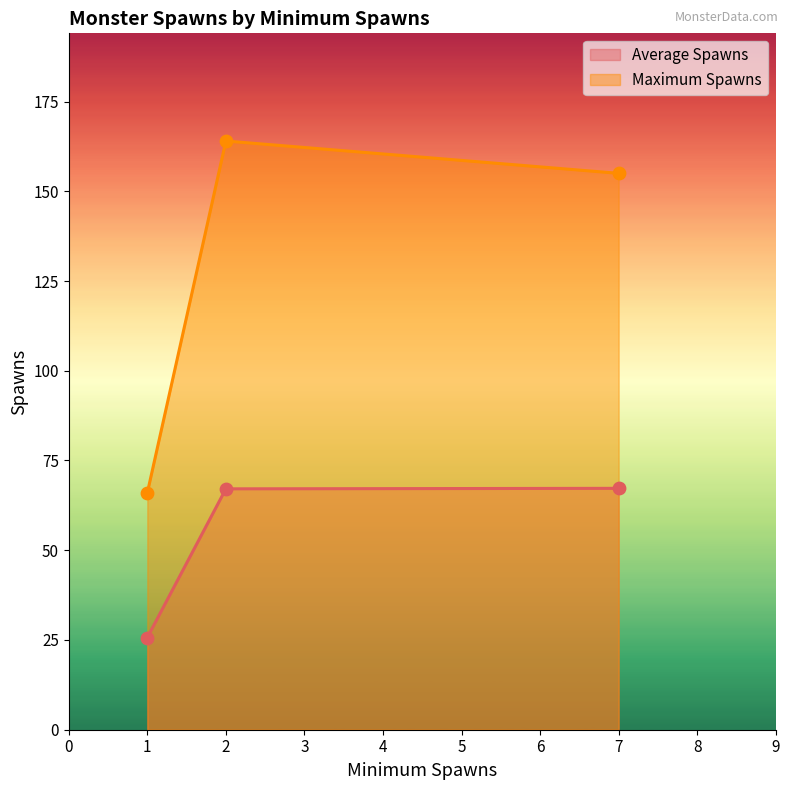

Which series has the largest Y range (max minus min)?

Maximum Spawns